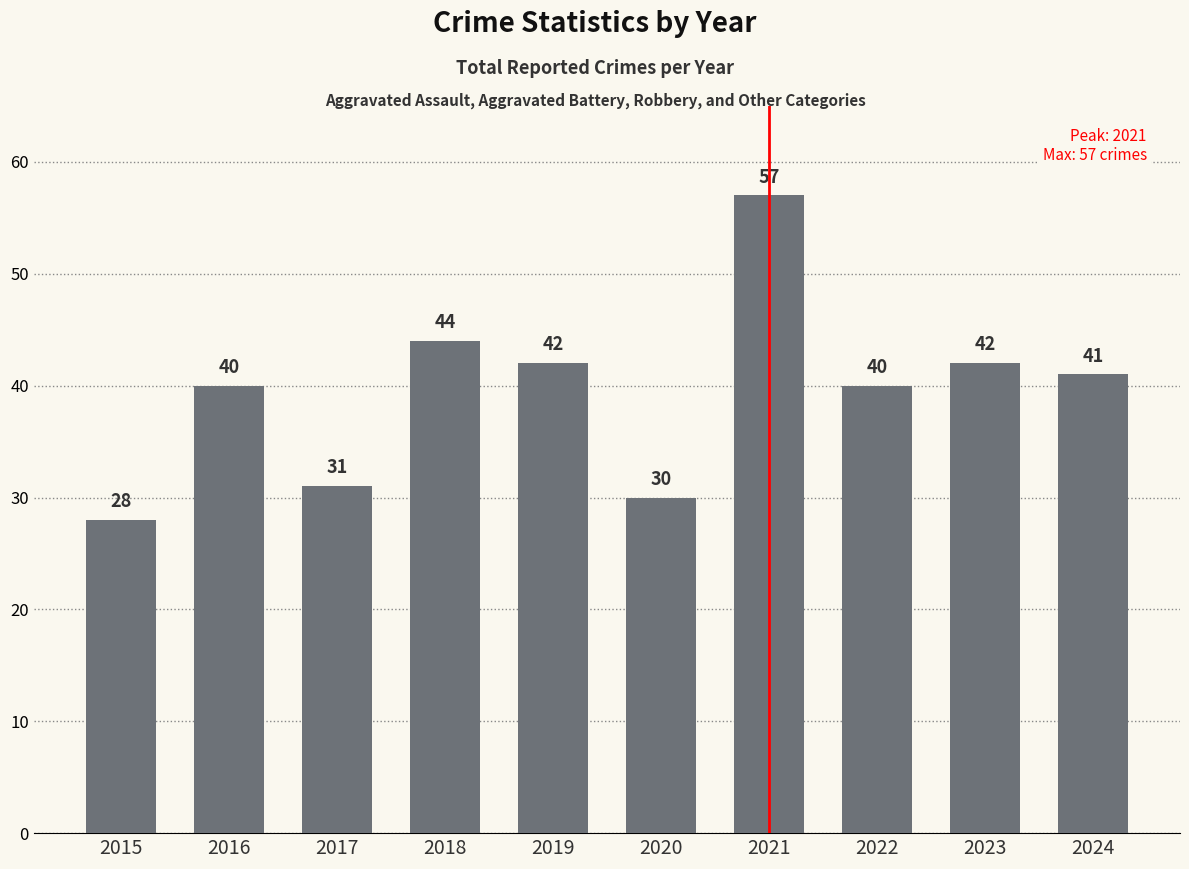

What is the difference between the maximum and second lowest values?

27